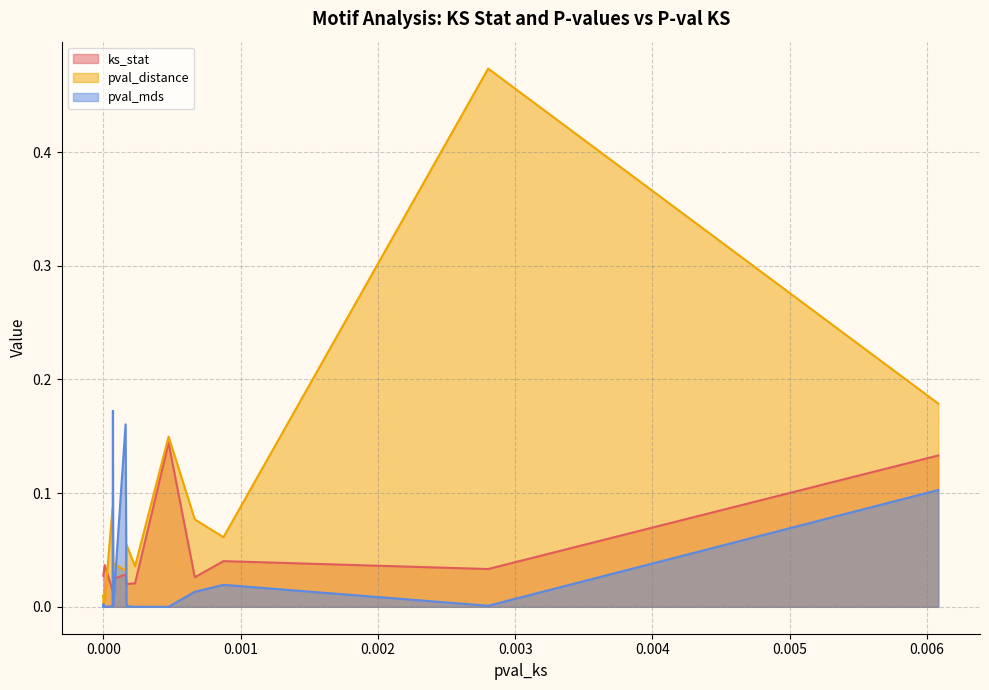

Reading left to right, transcribe all the data shown in this chart.

ks_stat: 0.0	0.0	0.0	0.0	0.0	0.0	0.0	0.0	0.0	0.0	0.1	0.0	0.0	0.0	0.1
pval_distance: 0.0	0.0	0.0	0.0	0.1	0.1	0.0	0.0	0.1	0.0	0.1	0.1	0.1	0.5	0.2
pval_mds: 0.0	0.0	0.0	0.0	0.0	0.2	0.0	0.2	0.0	0.0	0.0	0.0	0.0	0.0	0.1